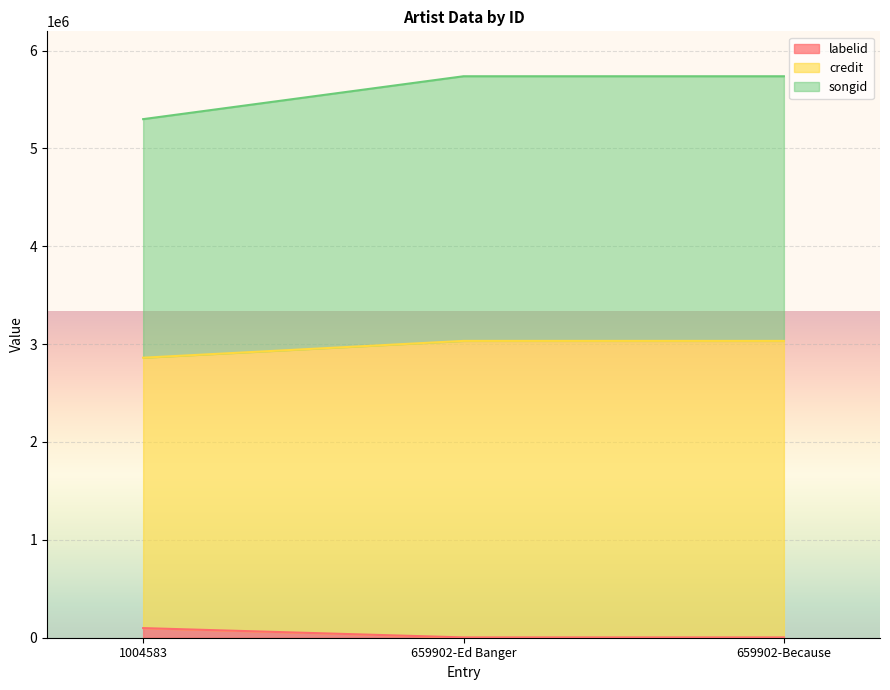

The value of labelid at 659902-Because is 4642. True or false?

False